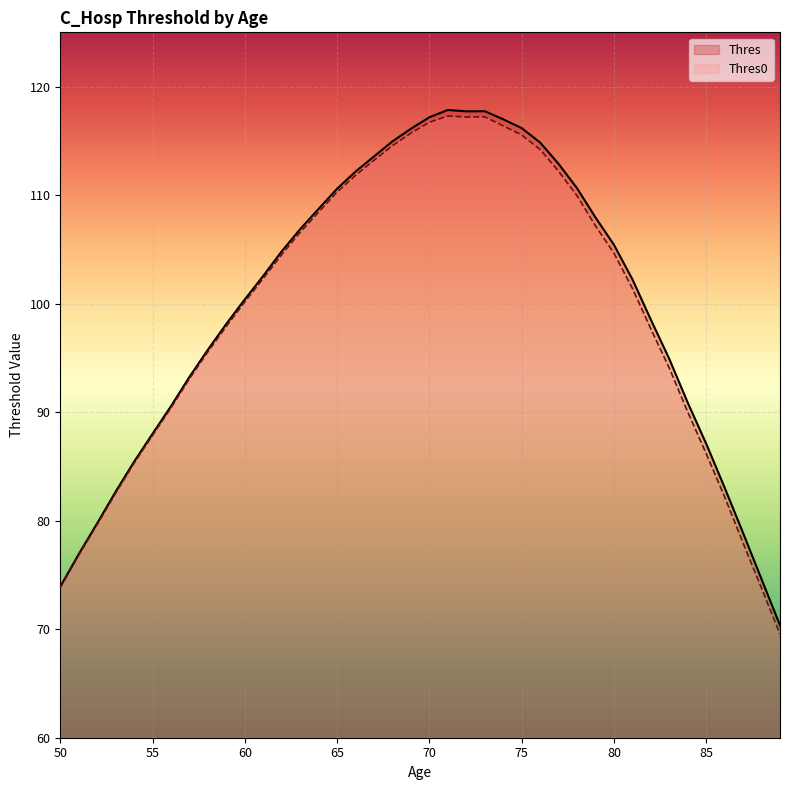

What is the greatest value displayed?

117.8